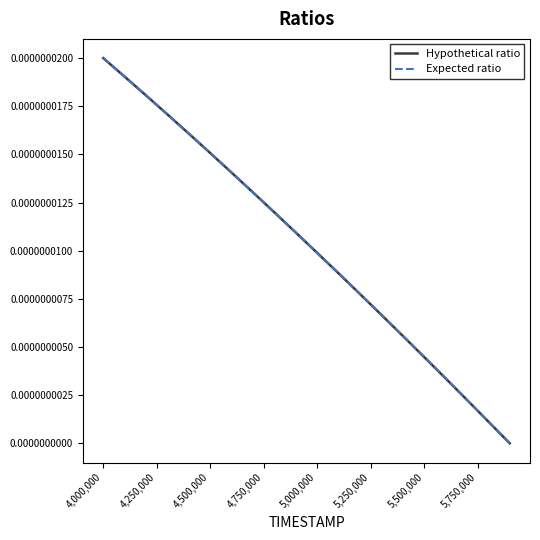

Is this an area chart (filled region under the line)?

No